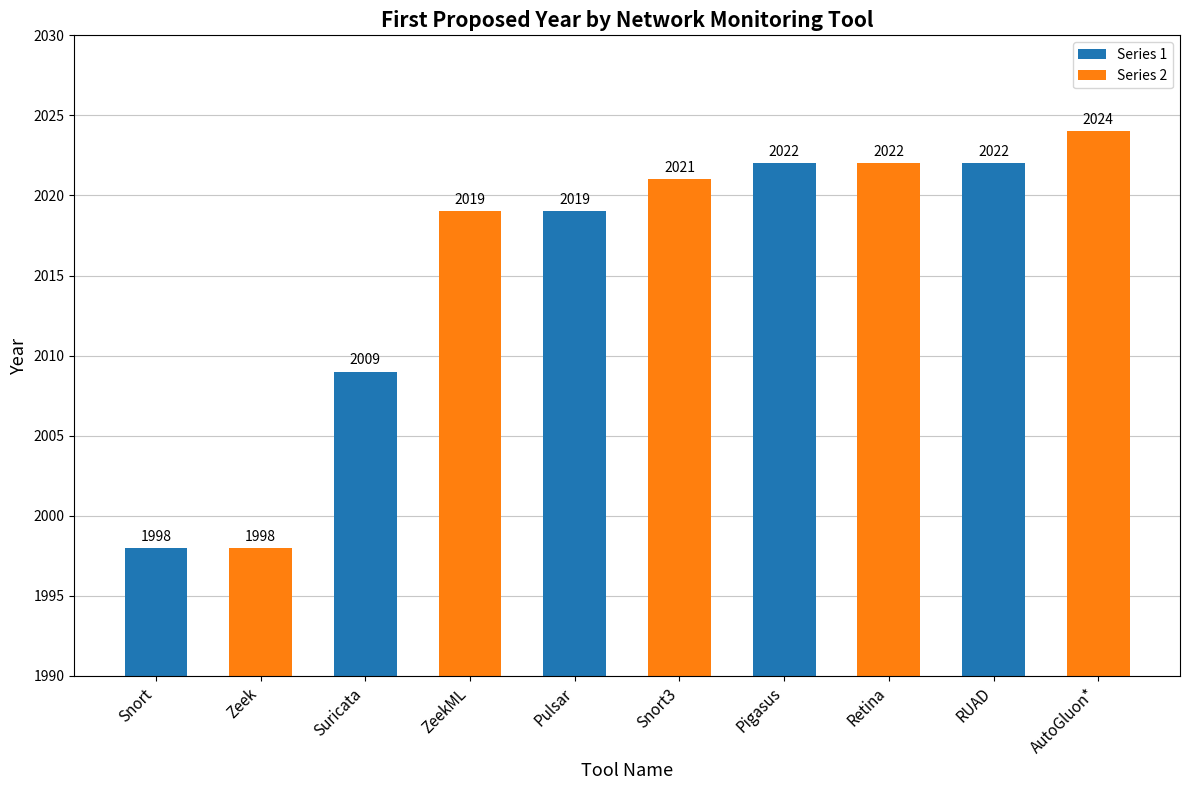

Between Suricata and RUAD, which is larger?

RUAD